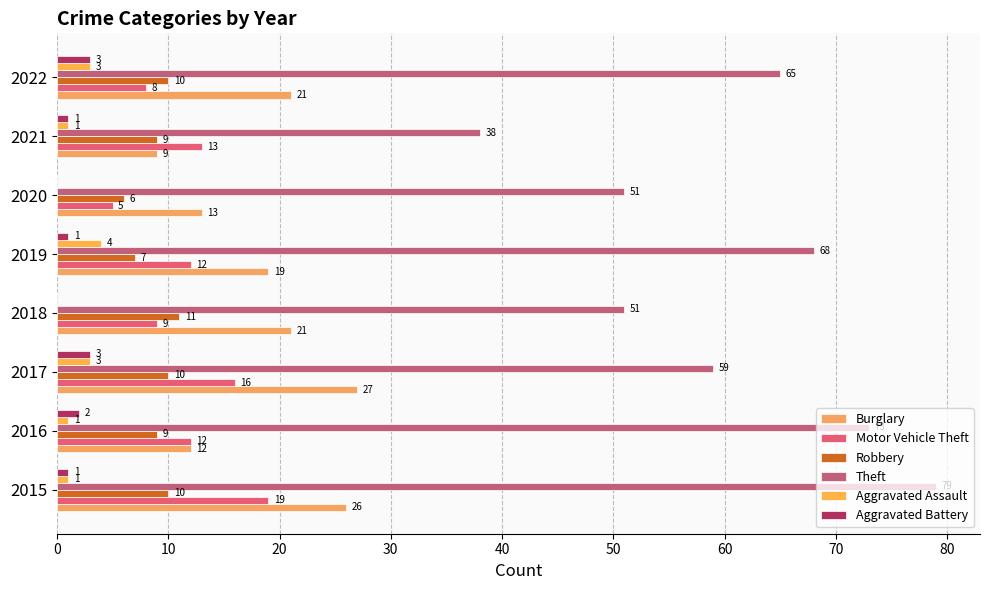

How many data points does each series have?

8